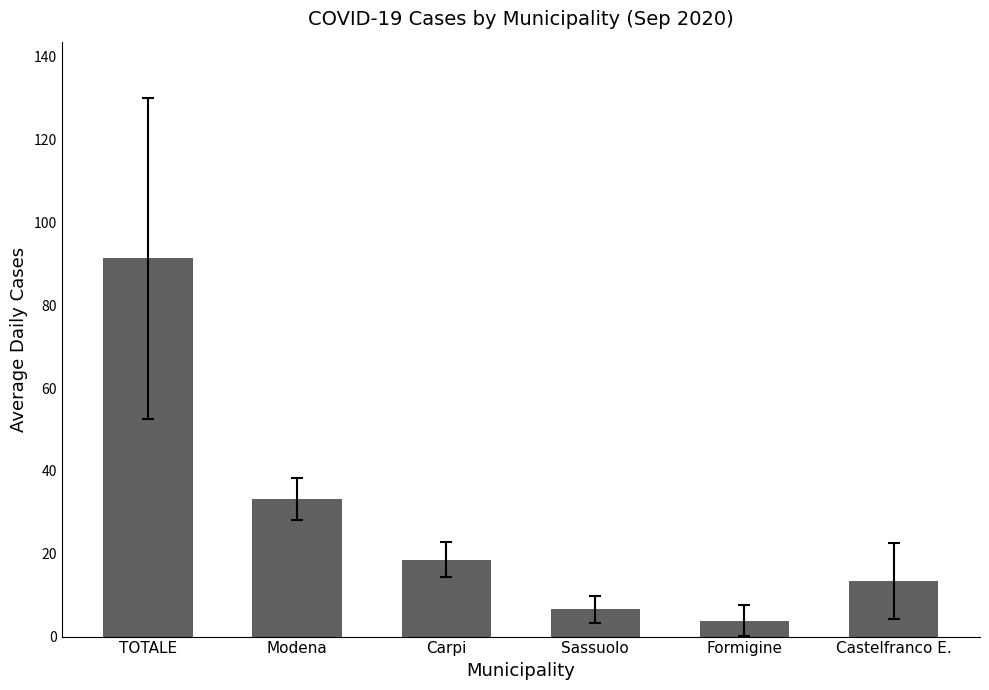

What is the label of the 6th bar from the right?

TOTALE